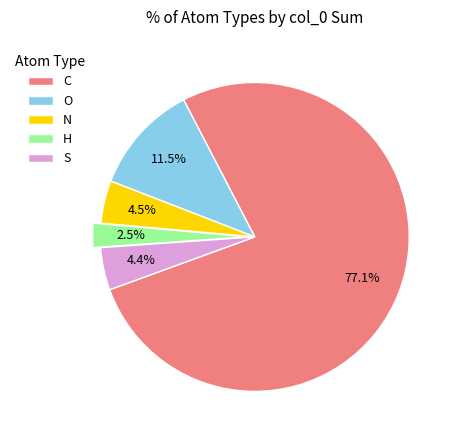

The N slice represents 23% of the pie. True or false?

False